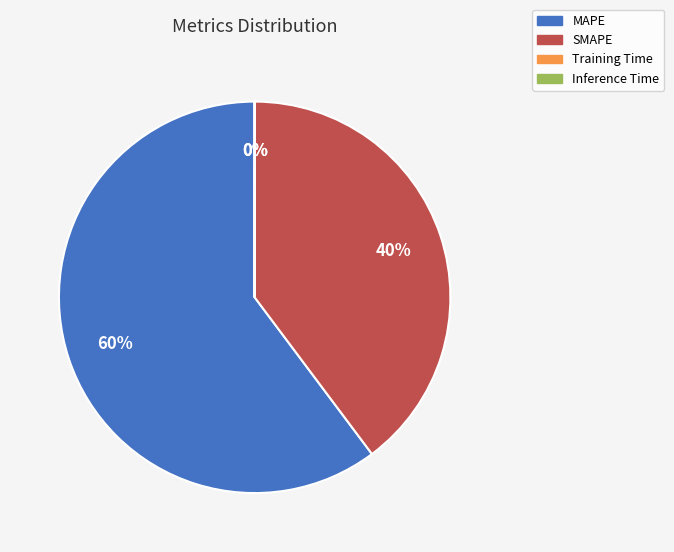

Which category has the biggest portion of the pie?

MAPE